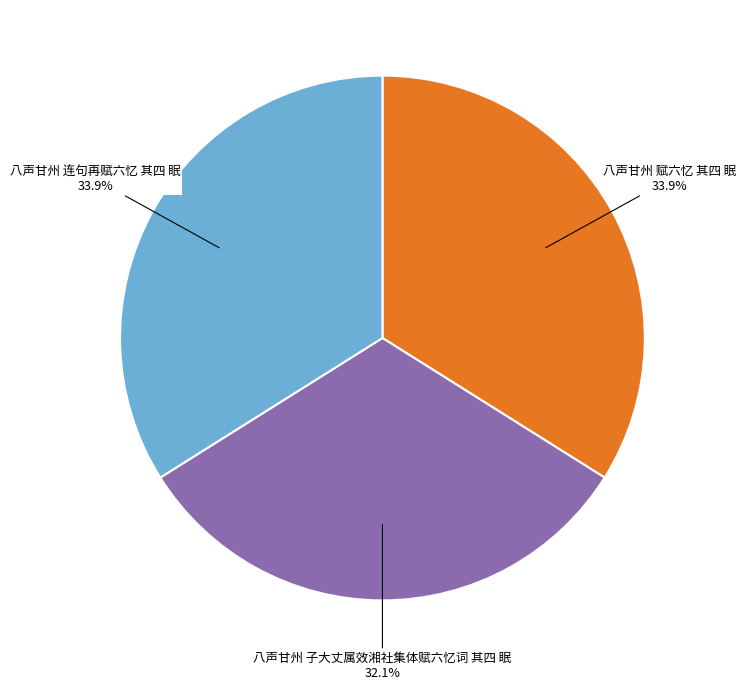

To the nearest percent, what is the average slice percentage?

33%